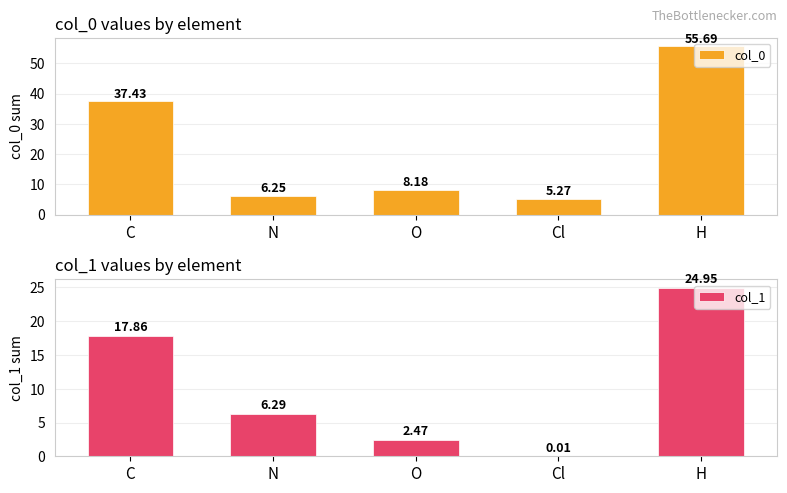

The value of col_0 at H is 20.0. True or false?

False